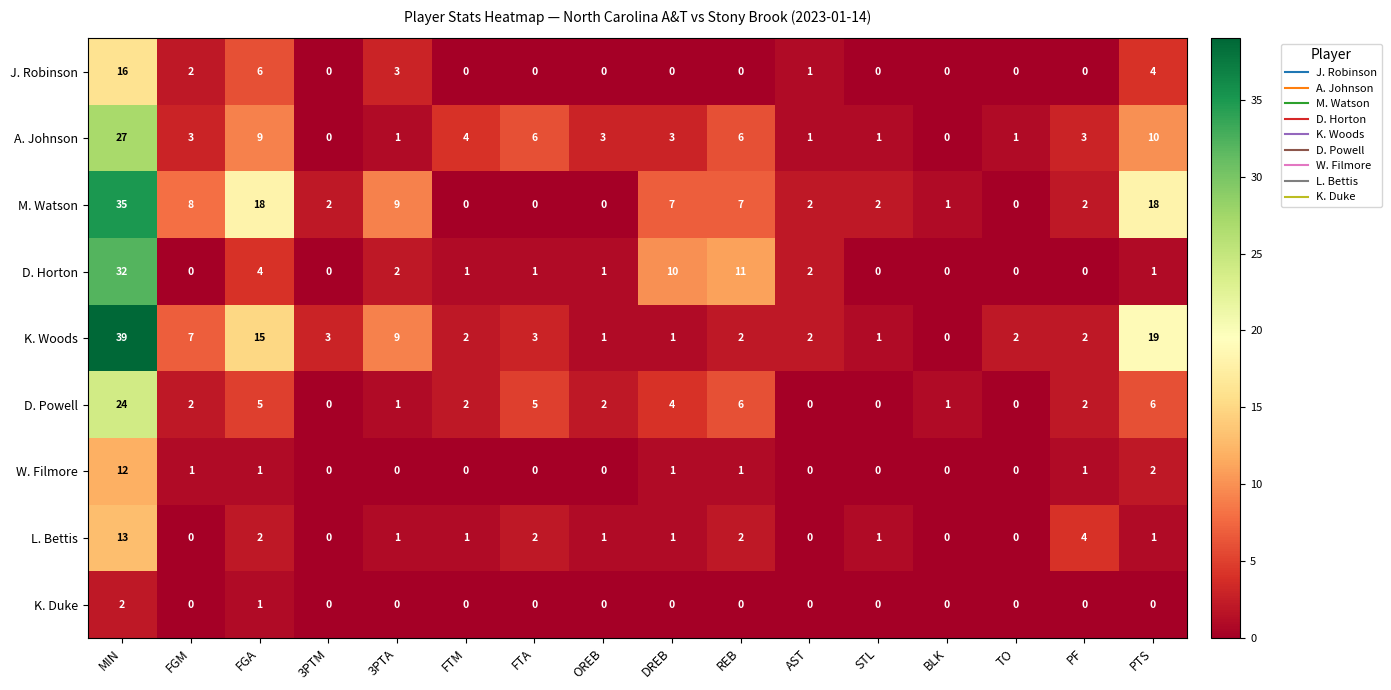

At which category is the sum across all series the highest?

MIN